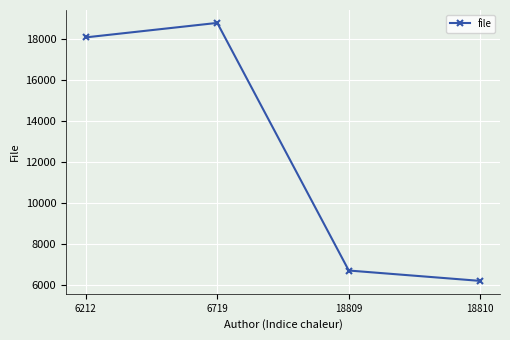

How many series are shown in this chart?

1